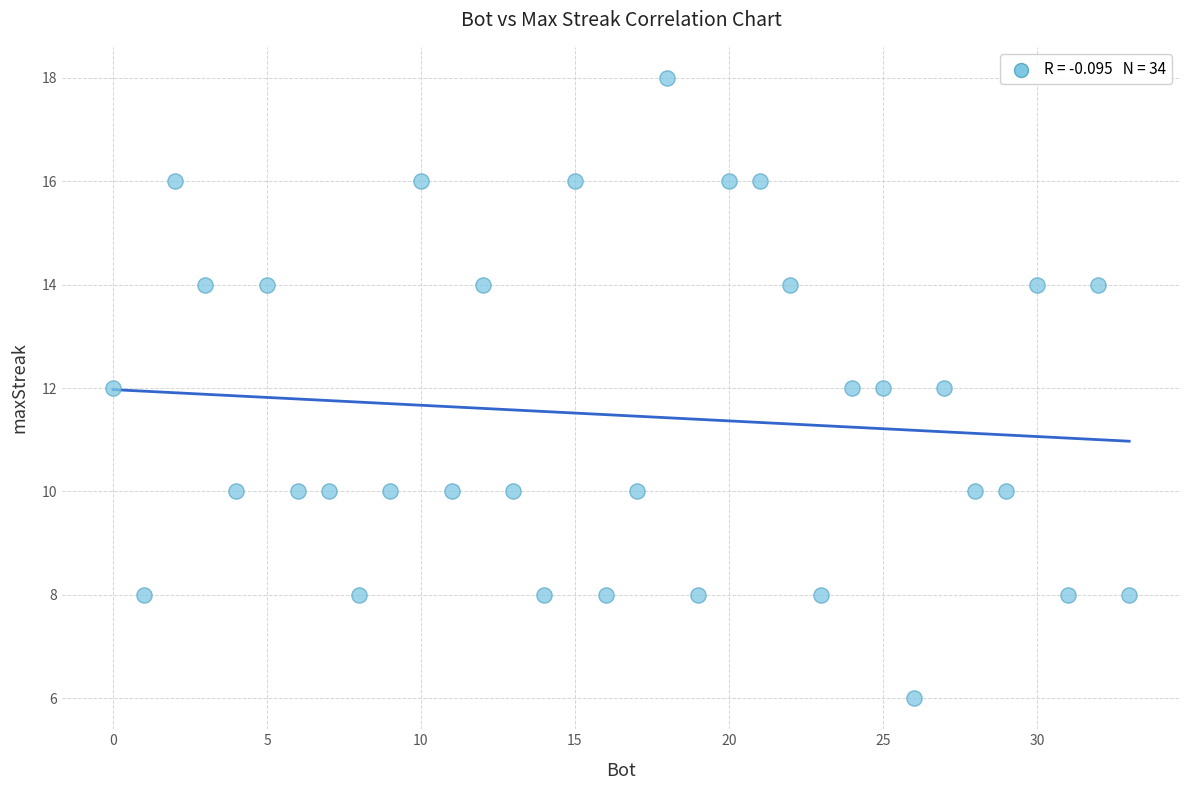

What is the range of X values (max minus min)?

33